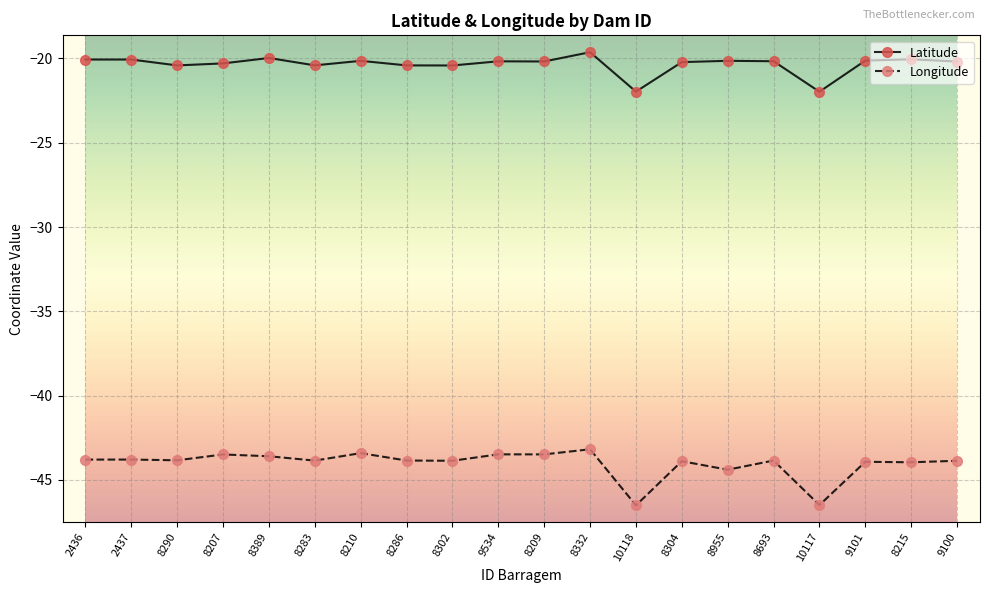

What is the spread (max minus min) of values at 8302?

23.5